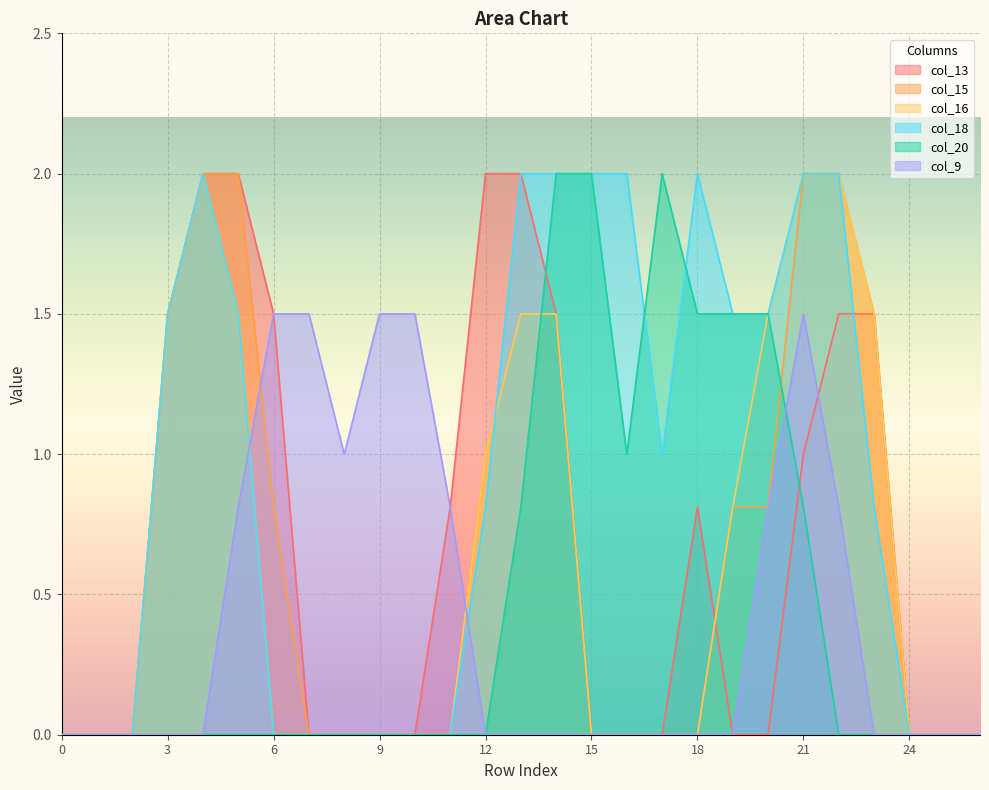

Between which two adjacent categories do col_9 and col_16 first intersect?

5 and 6